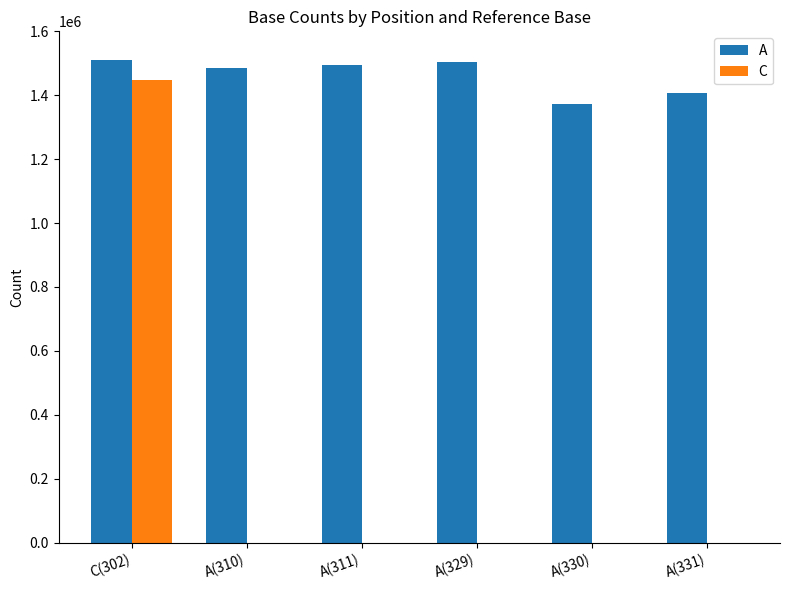

How many categories are shown in the chart?

6